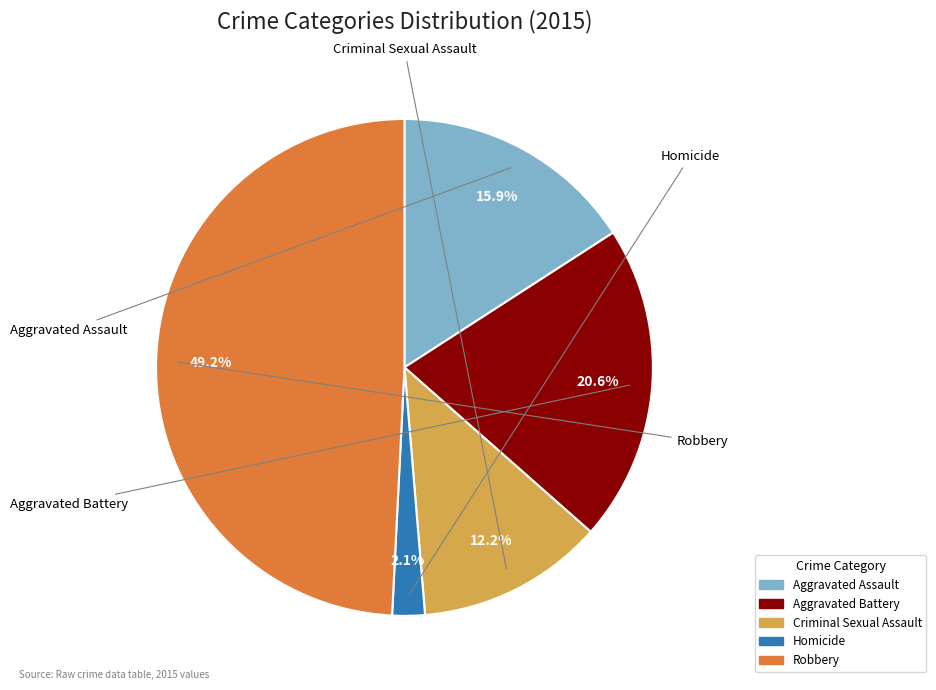

Which category has the smallest portion of the pie?

Homicide